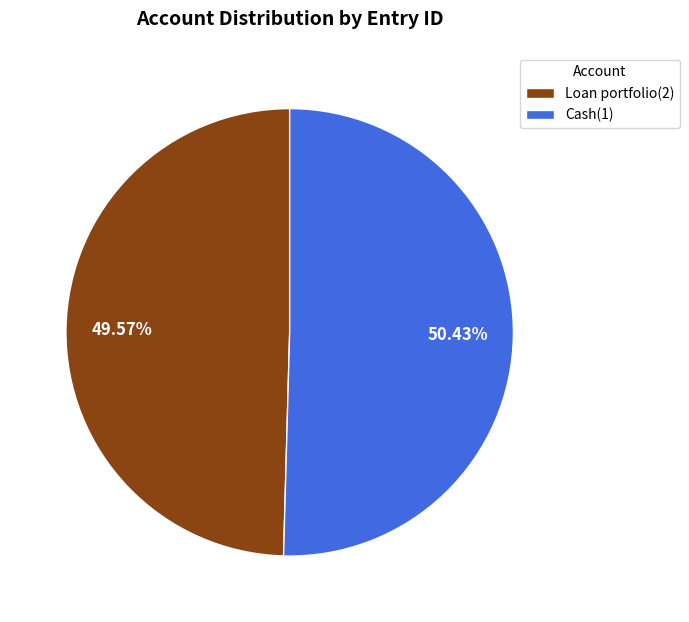

How many slices are in this pie chart?

2